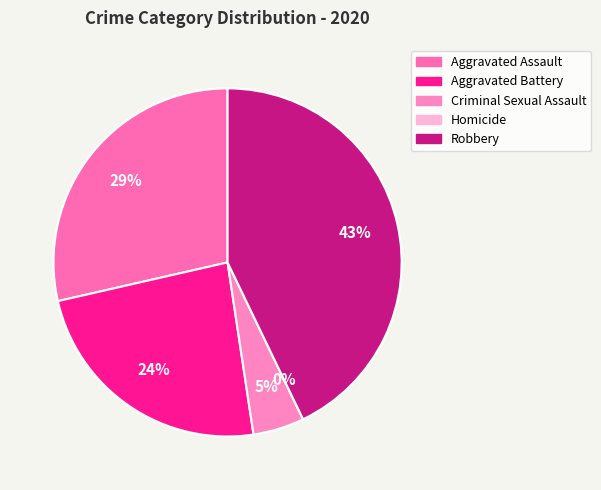

The Aggravated Assault slice represents 29% of the pie. True or false?

True